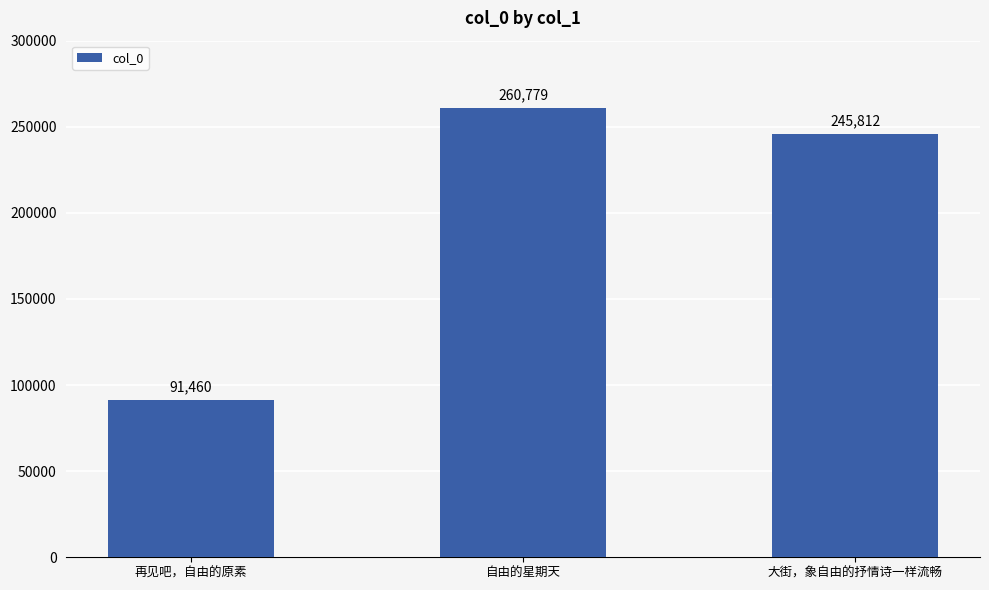

Rank the categories by value from highest to lowest.

自由的星期天, 大街，象自由的抒情诗一样流畅, 再见吧，自由的原素